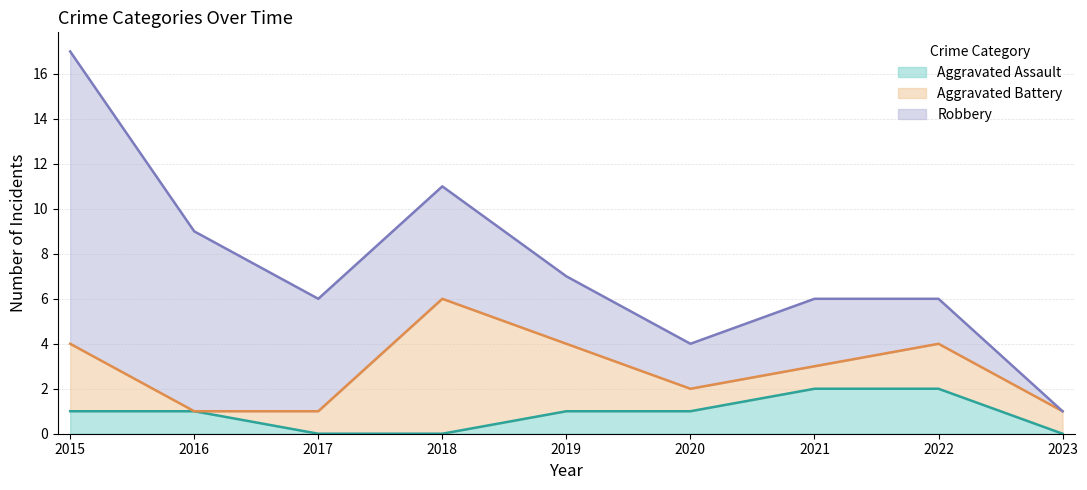

What is the value of the Robbery point at the 8th from the left?

2